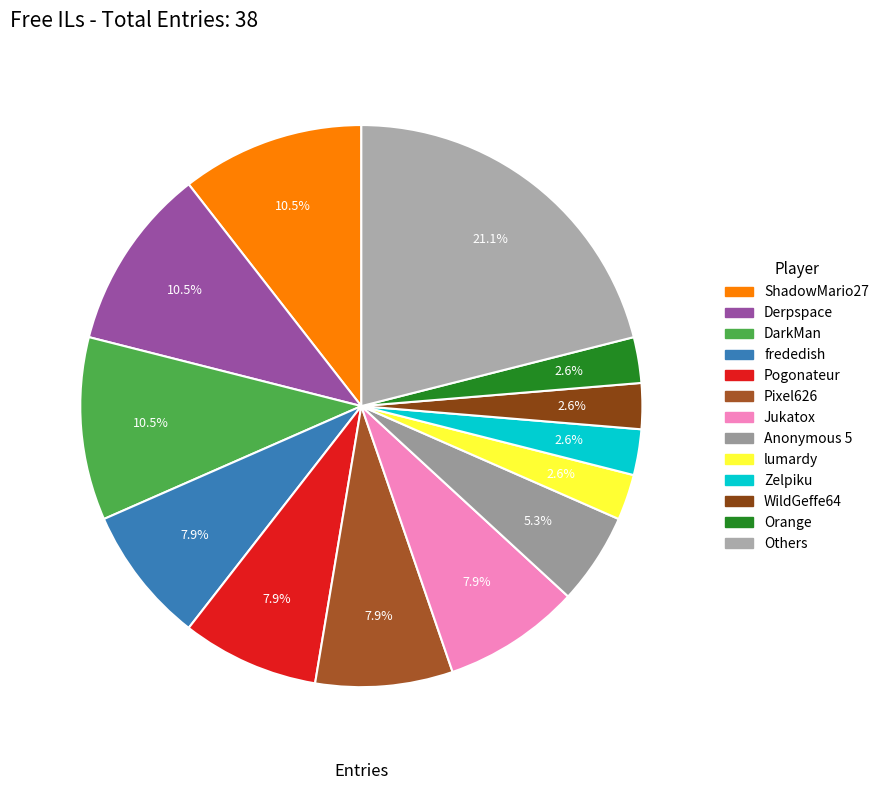

How many segments does this pie chart have?

13